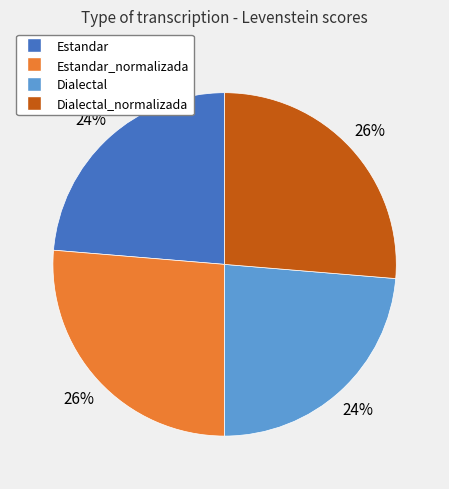

Does Dialectal_normalizada account for over 50% of the chart?

No